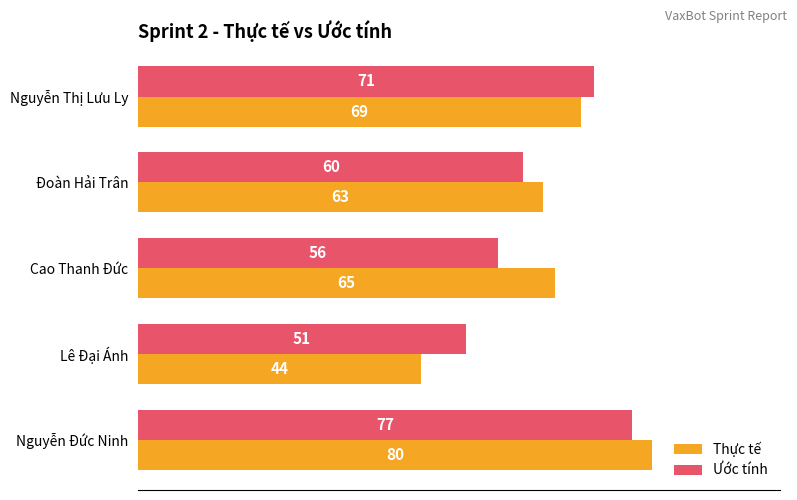

What is the difference between the second highest and second lowest values in the Thực tế series?

6